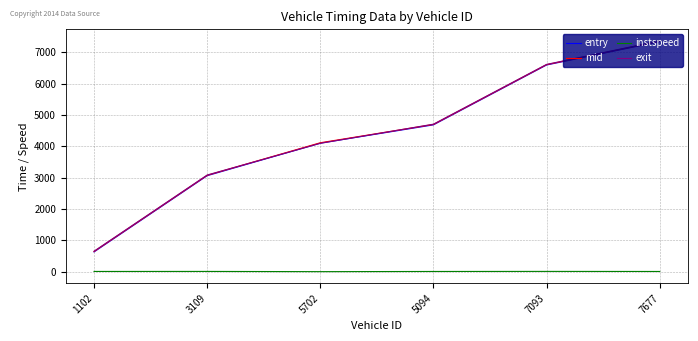

Which category has the highest value across all series?

7677